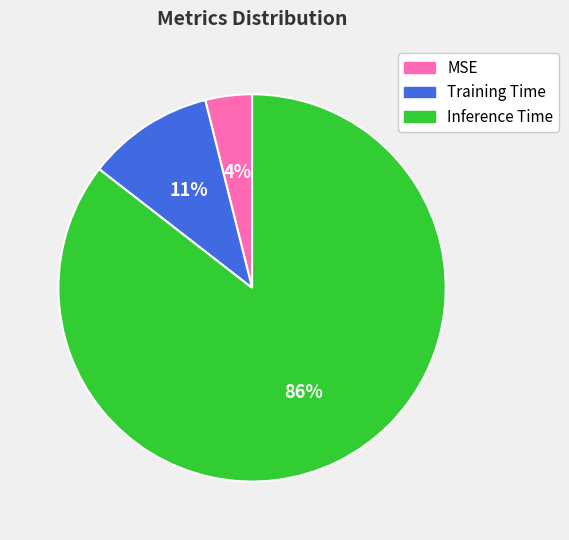

Which category accounts for the majority?

Inference Time